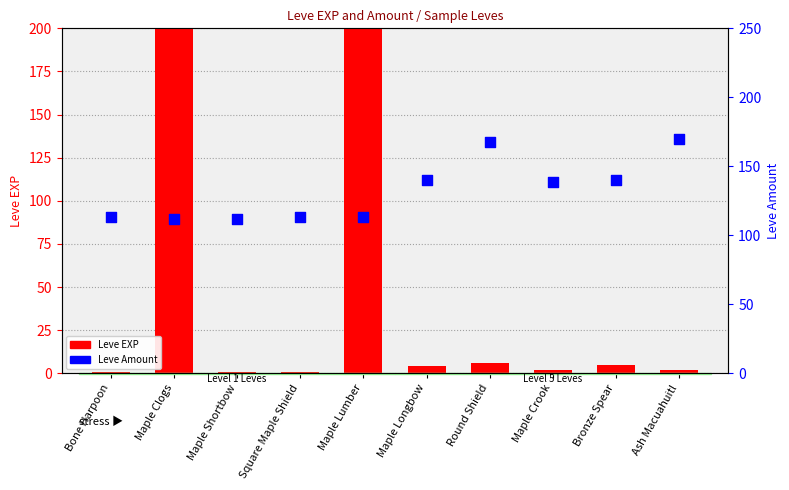

At how many categories does at least one series exceed 419?

2